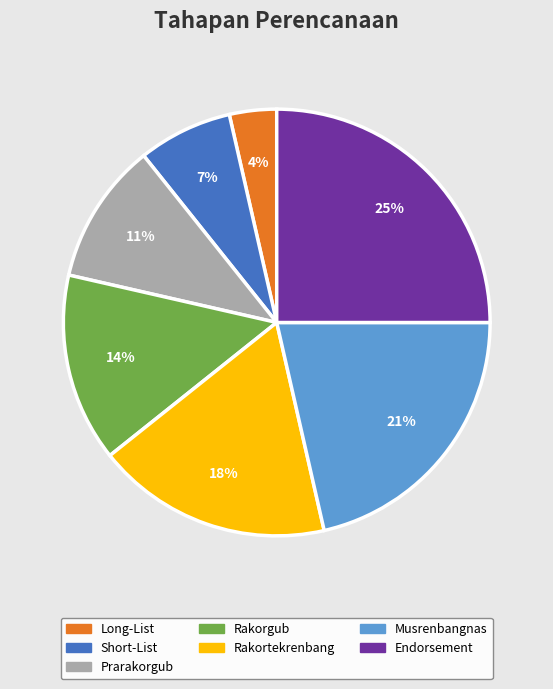

How many slices are in this pie chart?

7